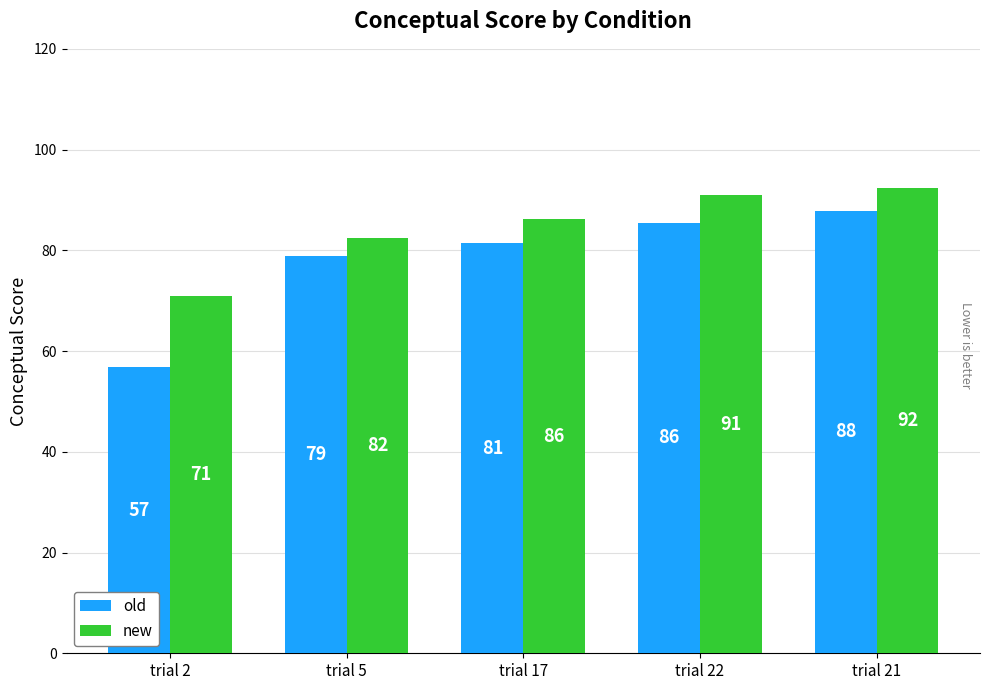

What position from the left is trial 17?

3